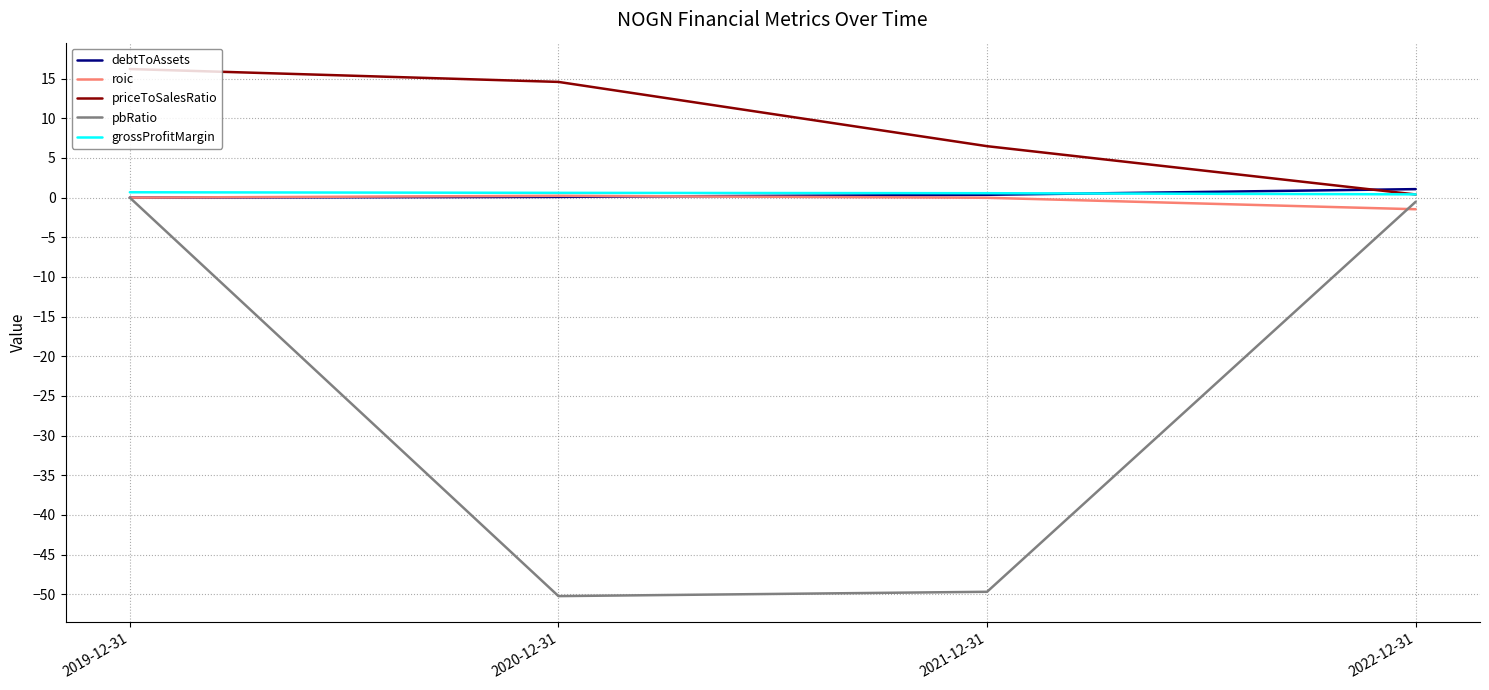

How many grossProfitMargin values are between 0 and 1?

4